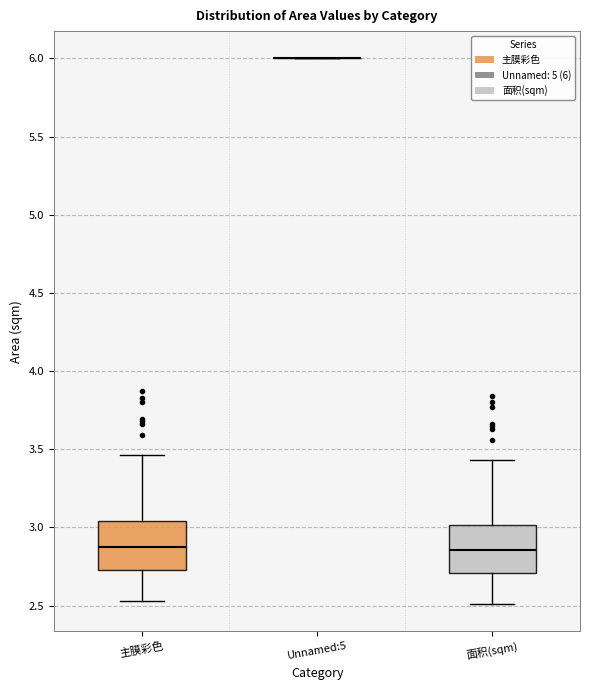

Reading left to right, read every box against the y-axis: the position of its median line, the range the box covers, and the ends of its whiskers. The values are not printed on the chart, so give them approximately, as read against the axis.

主膜彩色: median 2.90, box 2.75 to 3.05, whiskers 2.55 to 3.45
Unnamed:5: box collapsed to a line at 6.00, whiskers 6.00 to 6.00
面积(sqm): median 2.85, box 2.70 to 3.00, whiskers 2.50 to 3.45